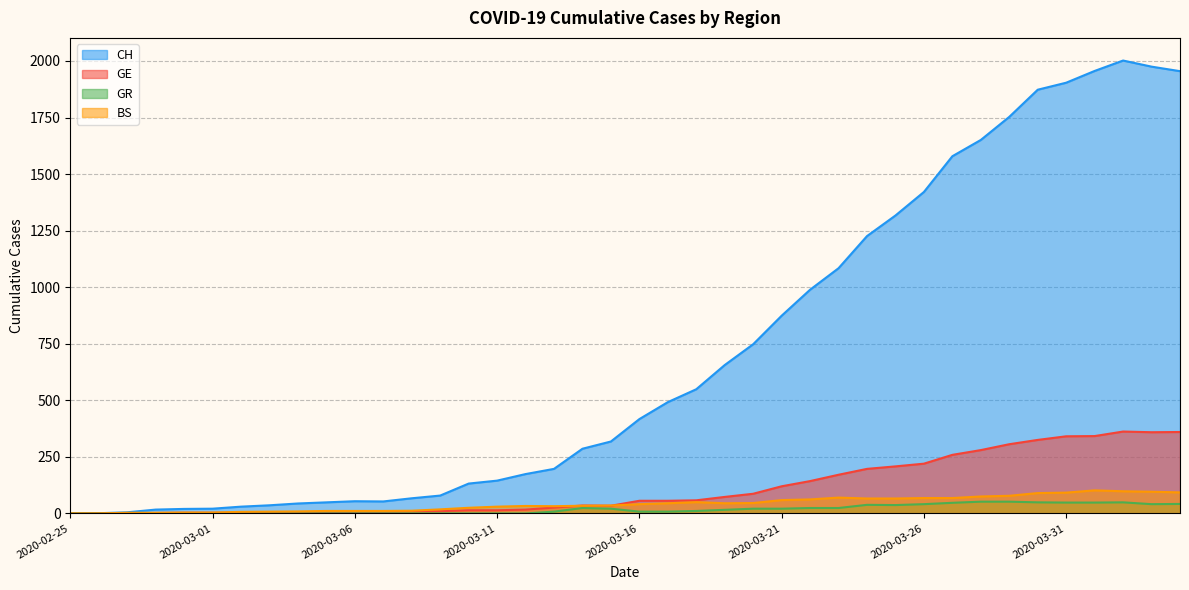

Which series has the largest total across all categories?

CH